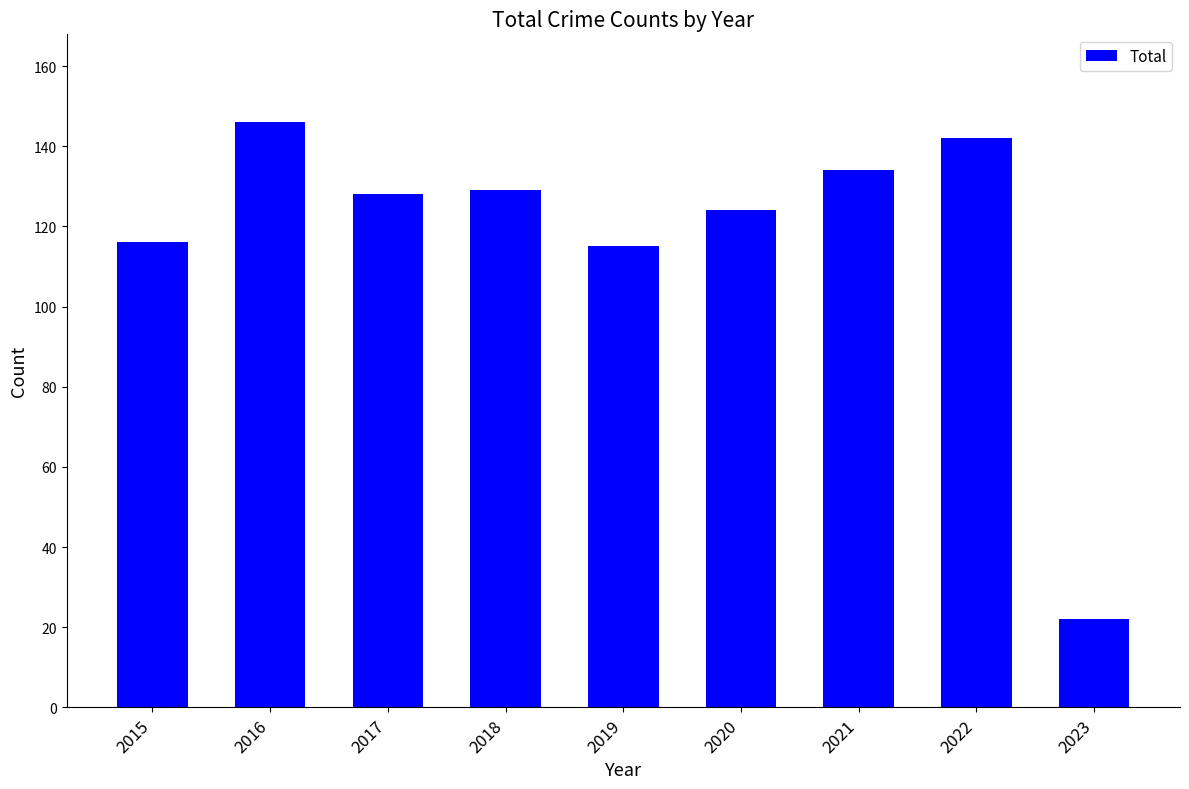

What is the sum of all values?

1056